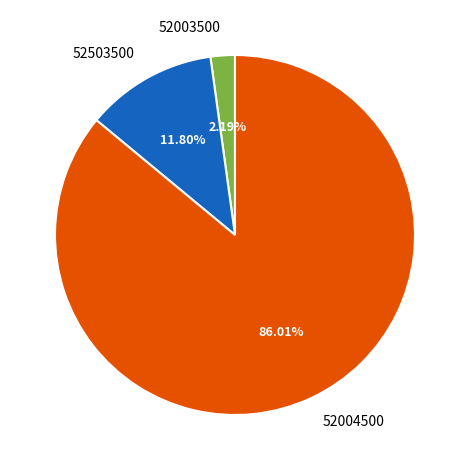

To the nearest percent, what is the combined percentage of 52004500 and 52503500?

98%